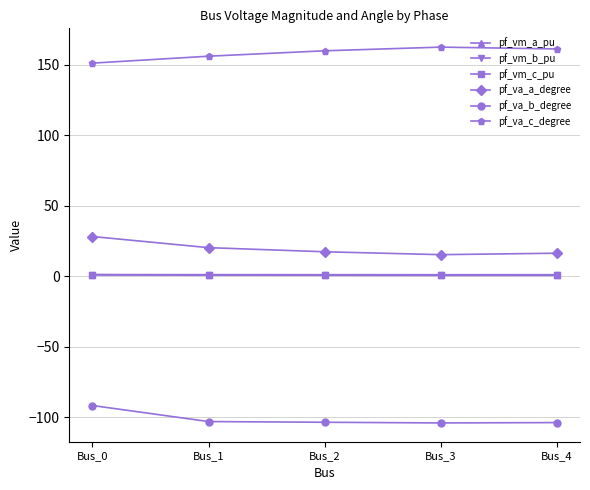

Count the number of data series in this chart.

6